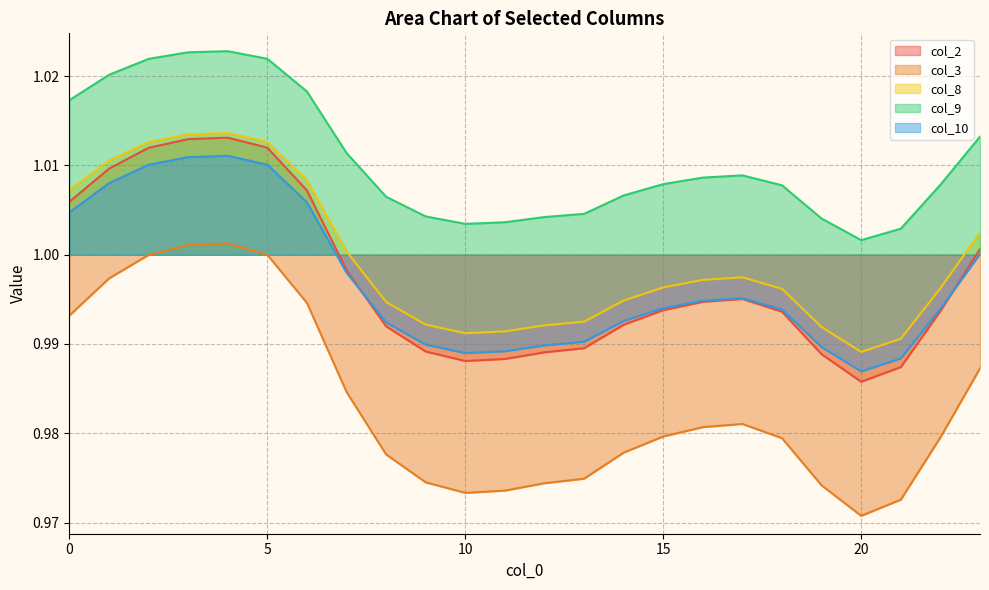

List the labels in order of col_2 value, smallest first.

20, 21, 10, 11, 19, 12, 9, 13, 8, 14, 18, 22, 15, 16, 17, 7, 23, 0, 6, 1, 2, 5, 3, 4